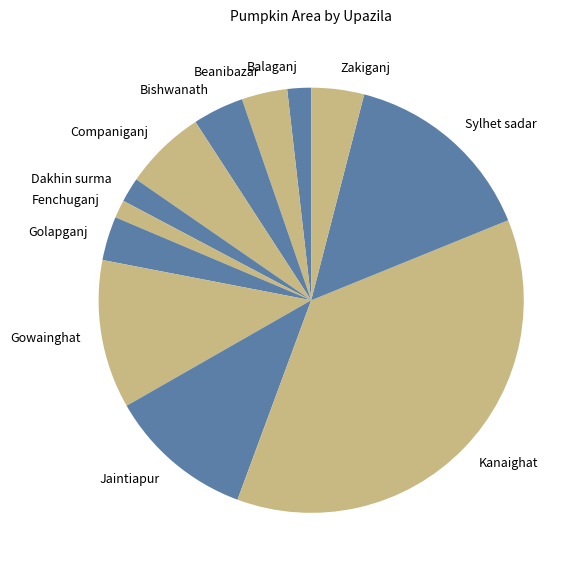

Is the sum of Gowainghat and Jaintiapur greater than half?

No